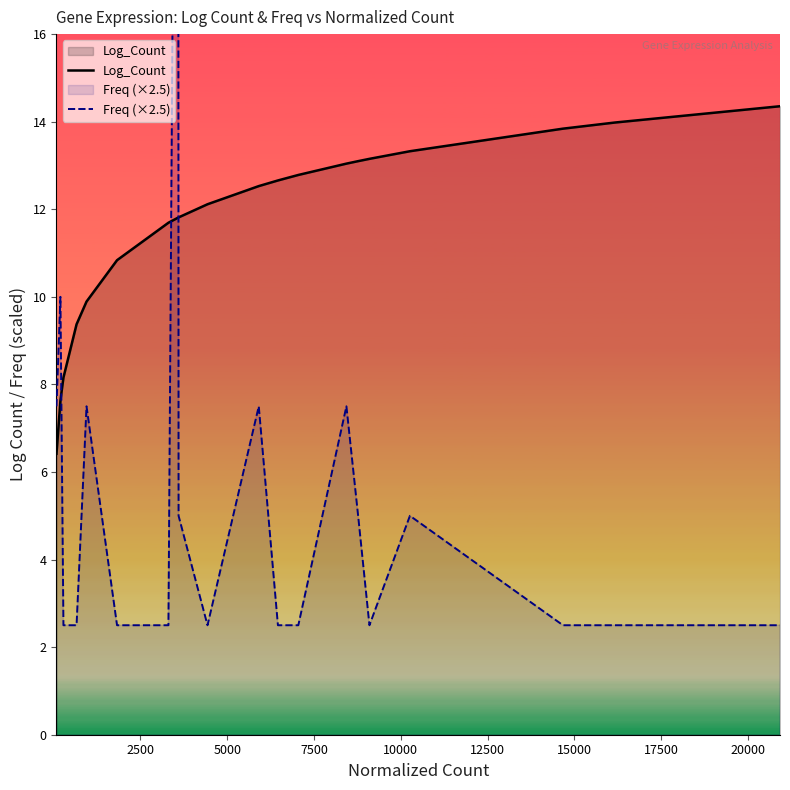

What is the minimum value for Log_Count?

6.4